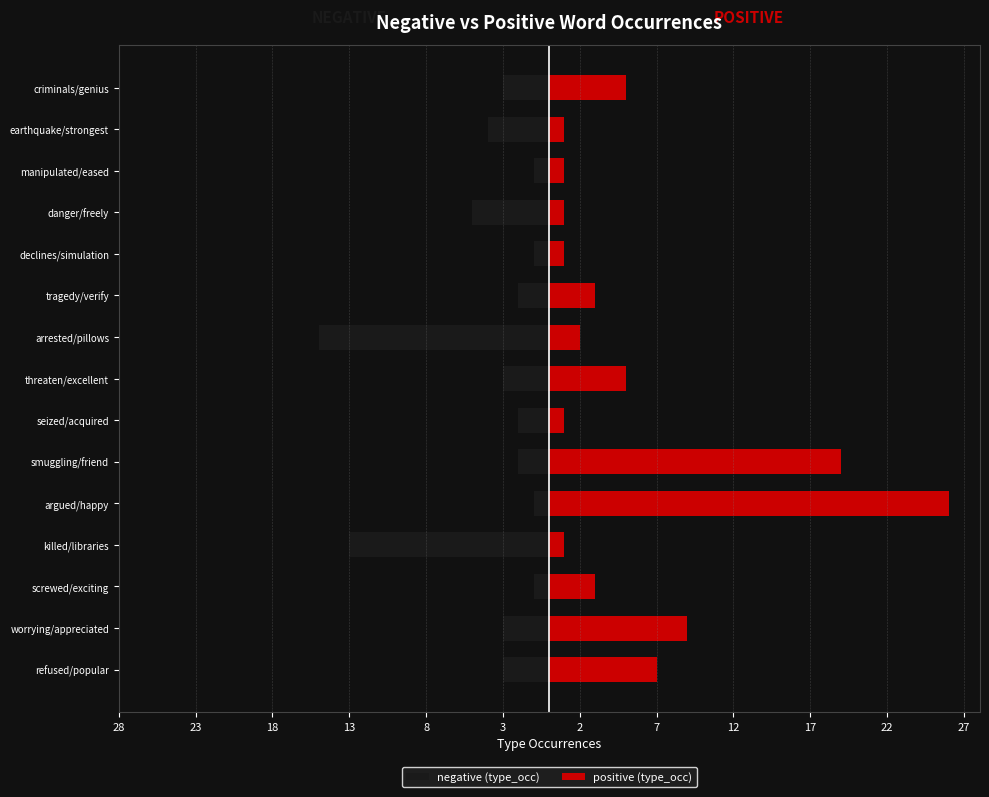

What is the approximate value of positive (type_occ) at tragedy/verify, to the nearest 5?

5